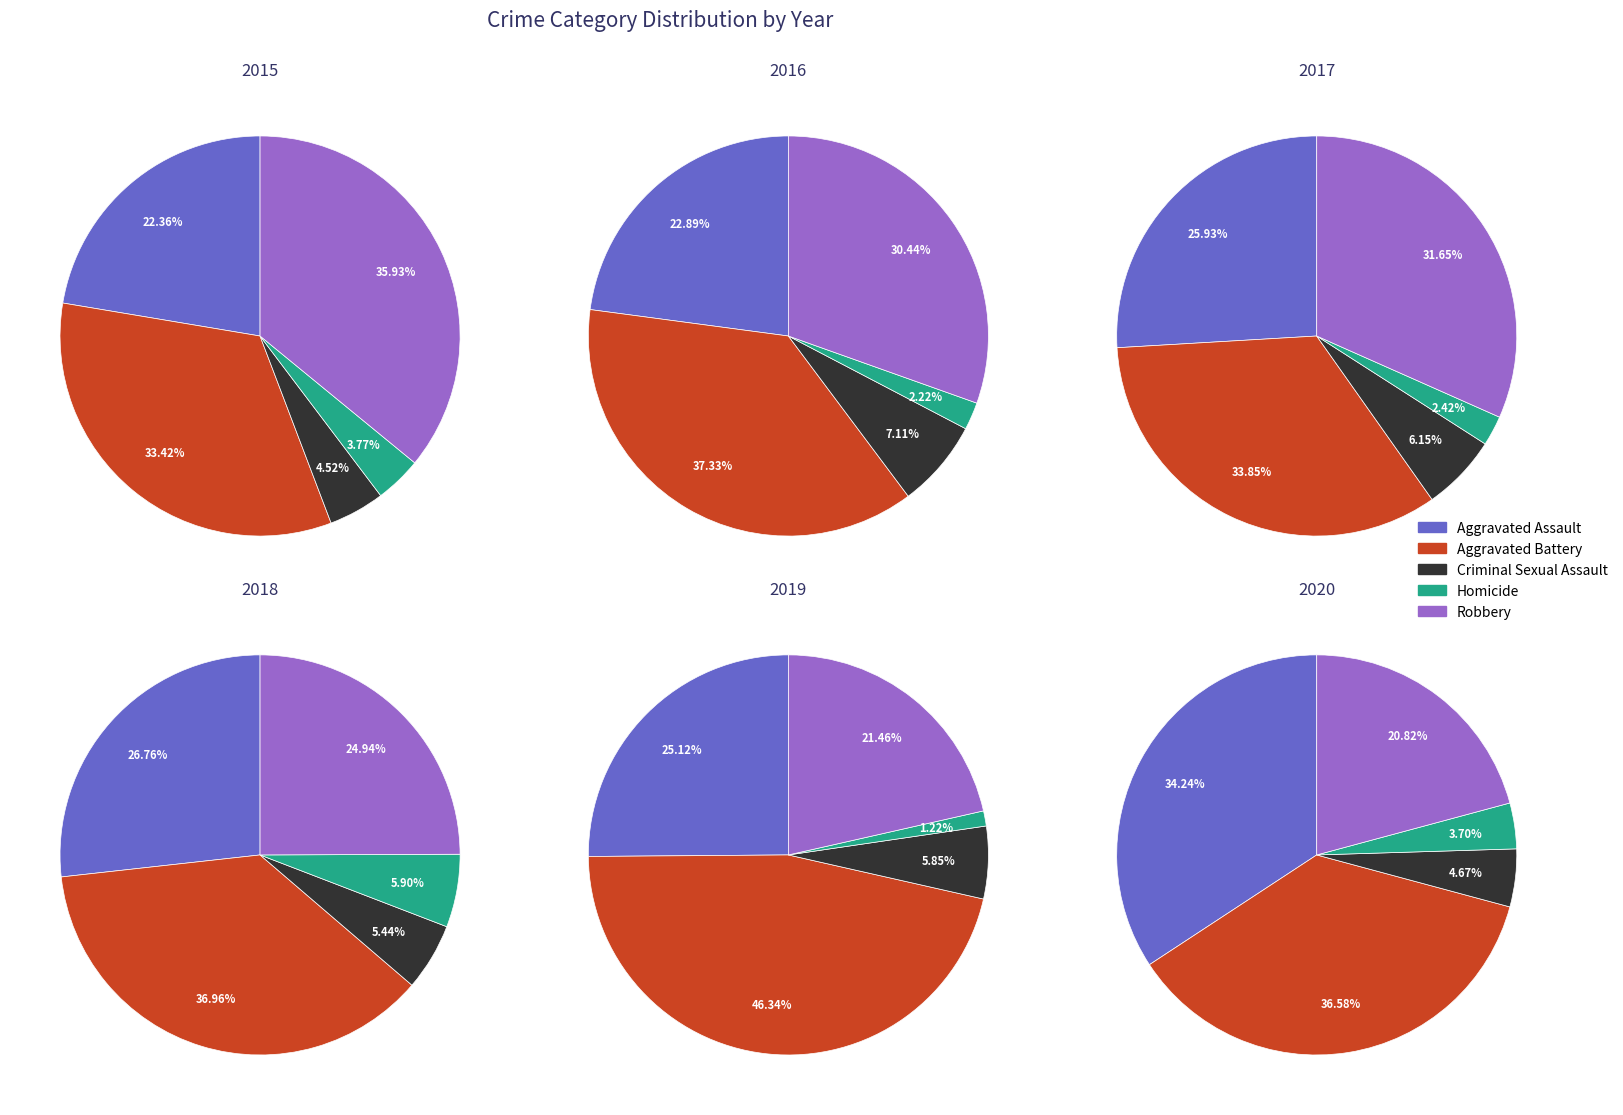

Which series has the widest spread of values?

2019